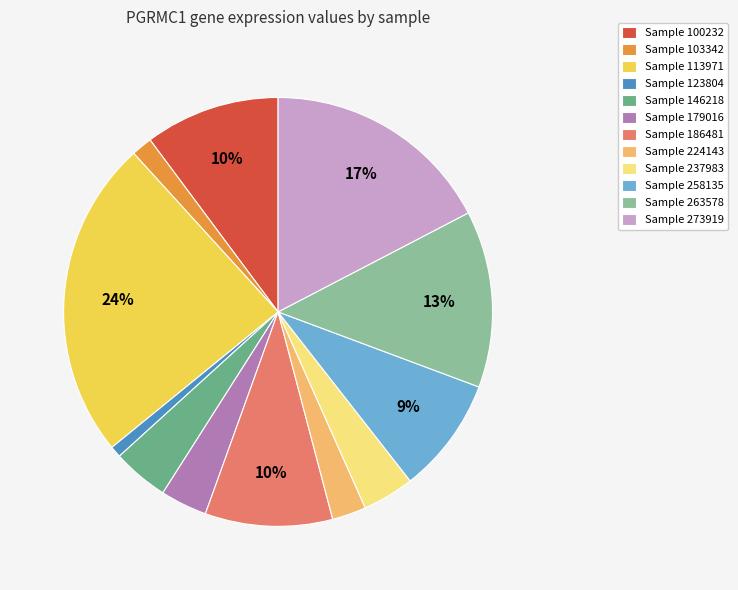

The Sample 258135 slice represents 9% of the pie. True or false?

True